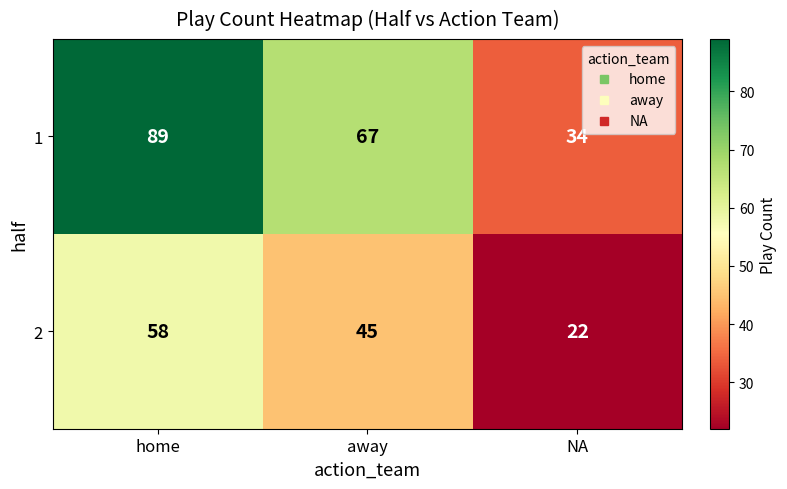

Which category has the highest value across all series?

home